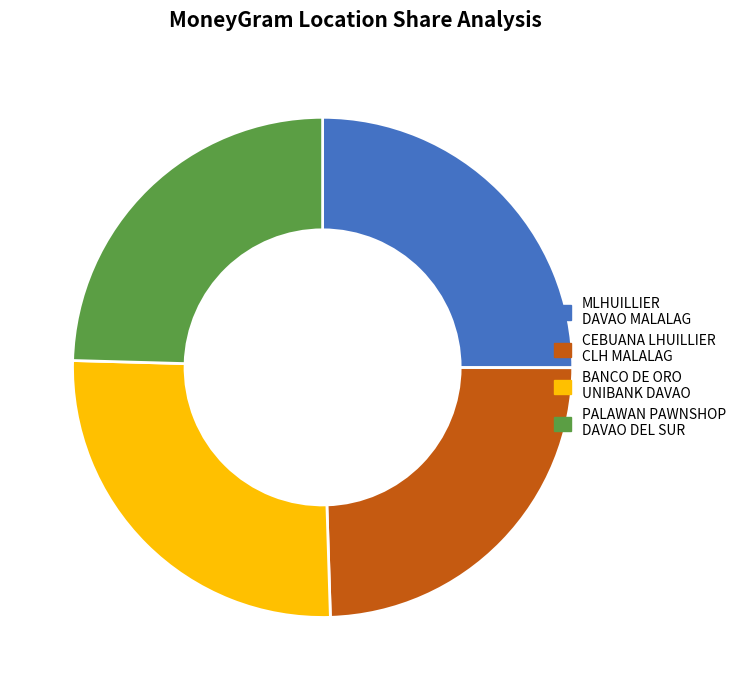

Is there a majority slice in this chart?

No